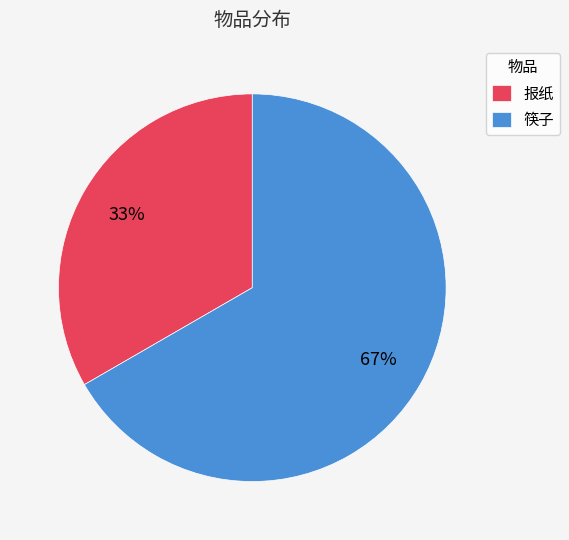

What percentage is the 筷子 slice, to the nearest percent?

67%